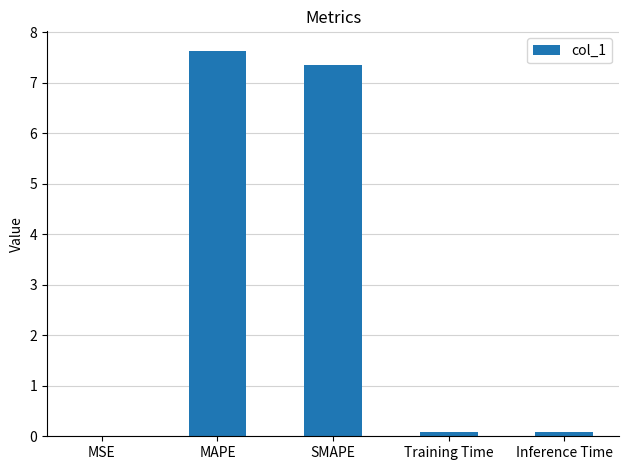

True or false: the data shows 0.0 at MSE.

True